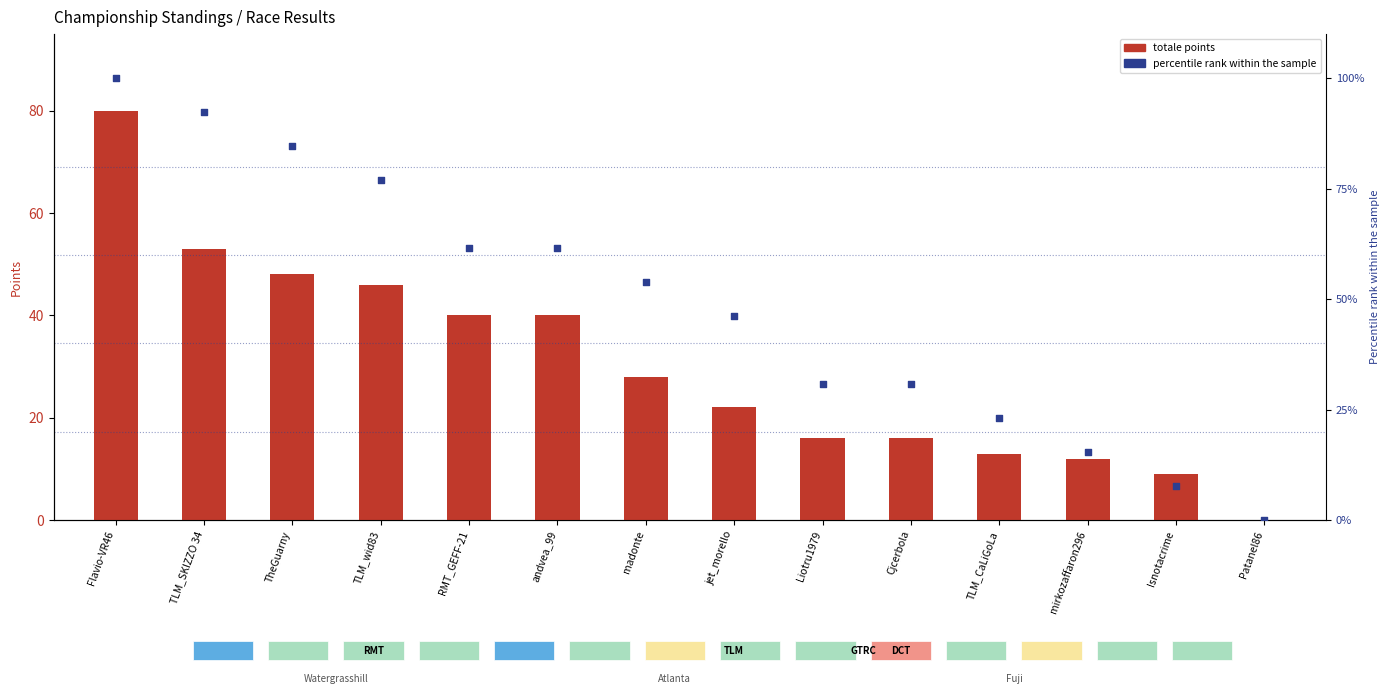

What is the total value across all series at andvea_99?

101.5